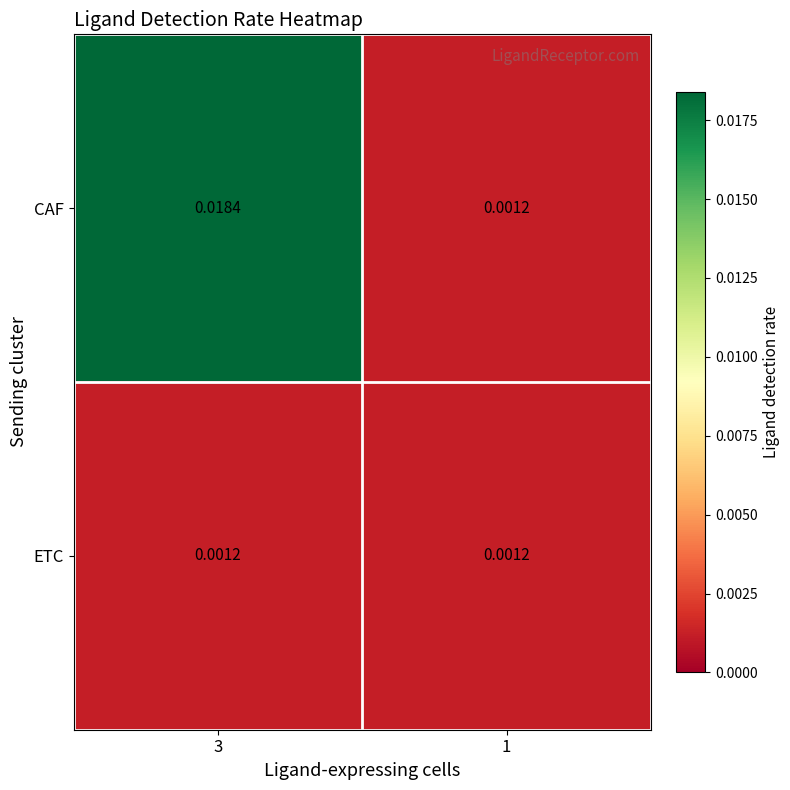

Rank the series by their maximum value, from lowest to highest.

ETC, CAF